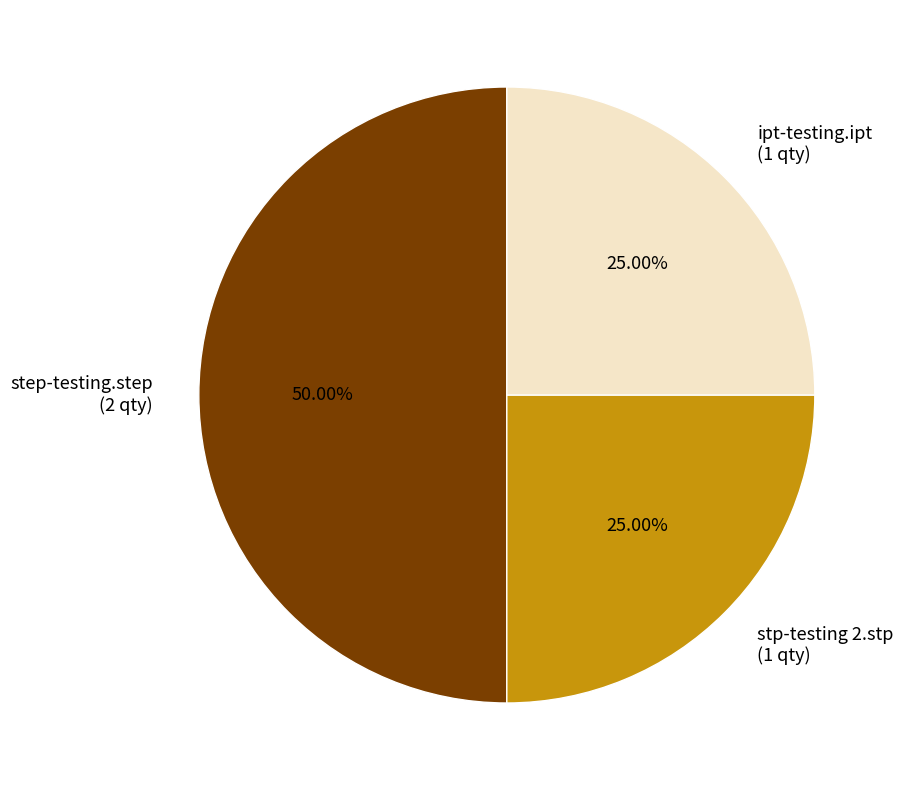

How much of the chart is everything except ipt-testing.ipt?

75.0%